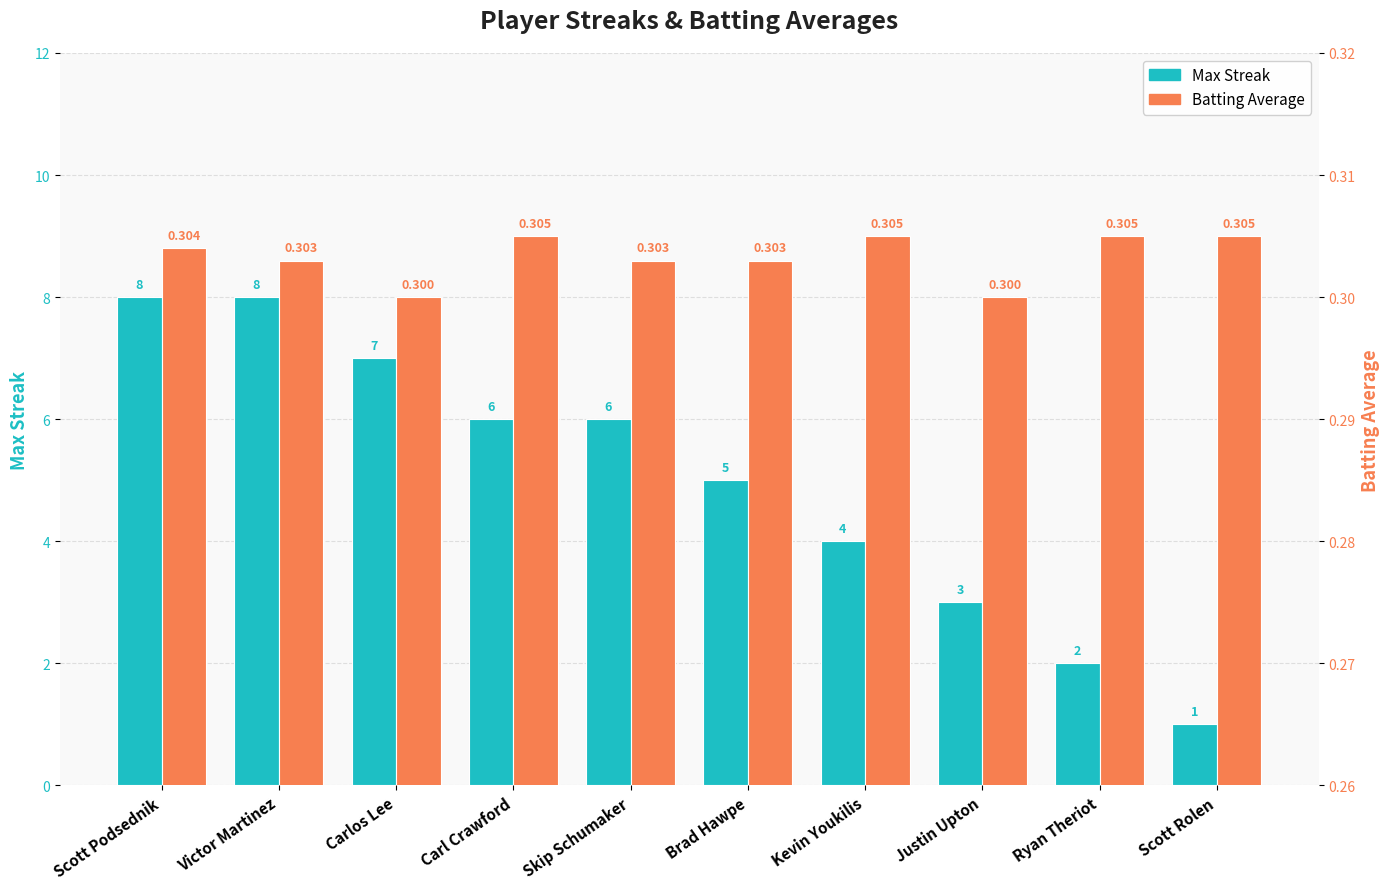

At which category does the chart reach its minimum across all series?

Carlos Lee